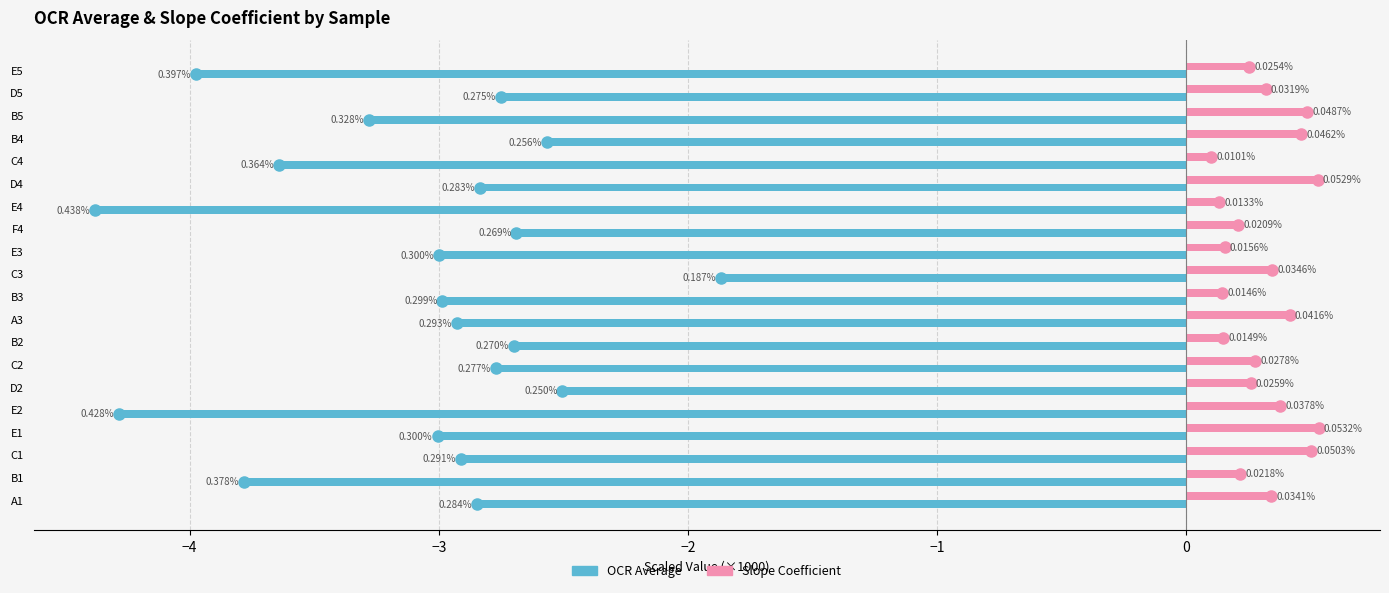

Which series has the largest total across all categories?

Slope Coefficient